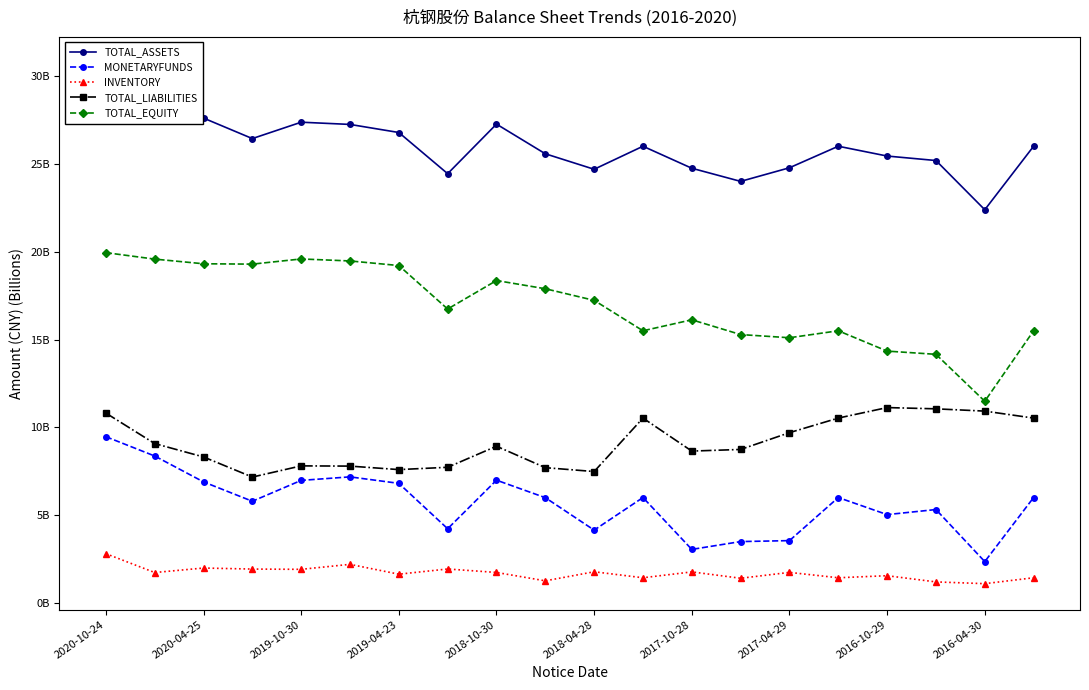

Between 11 and 13, which series saw the biggest shift?

MONETARYFUNDS